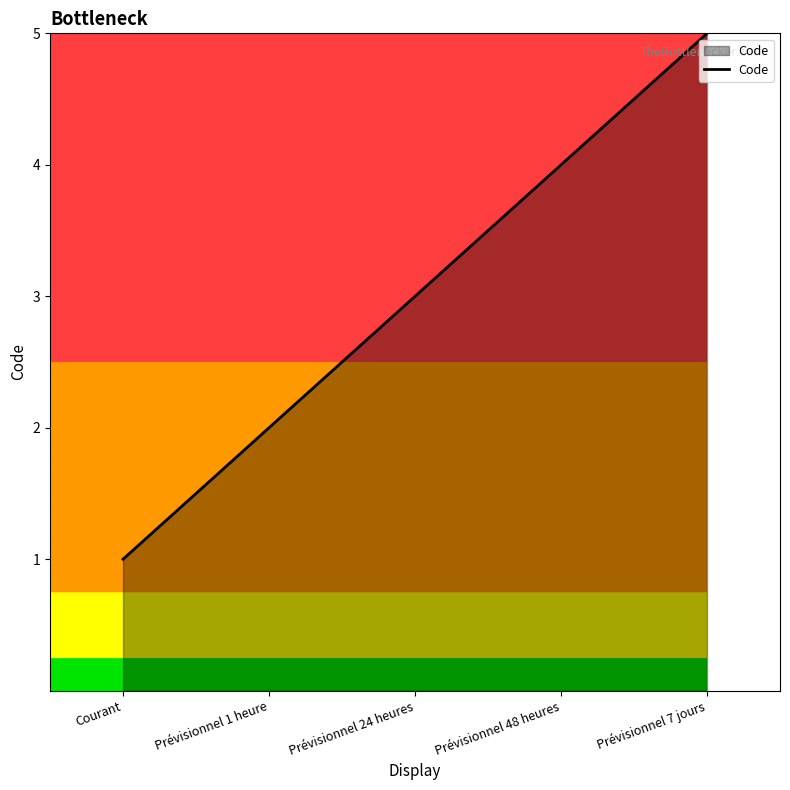

At which label is the value closest to 3?

Prévisionnel 24 heures